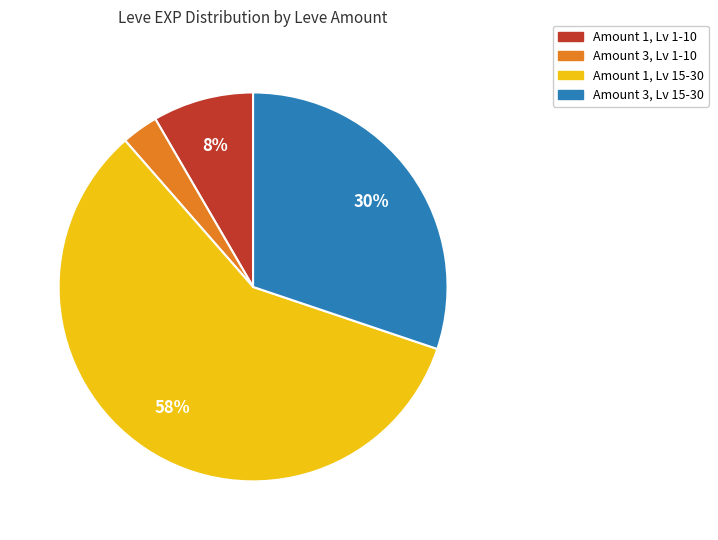

How many slices are in this pie chart?

4